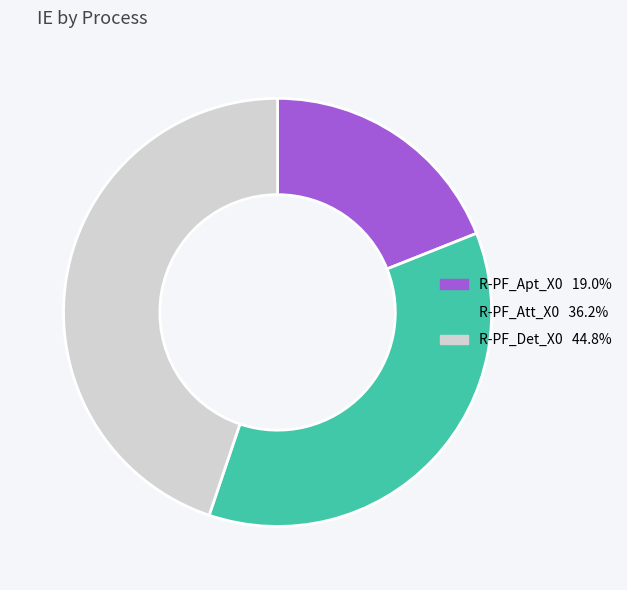

Count the number of slices in the pie.

3